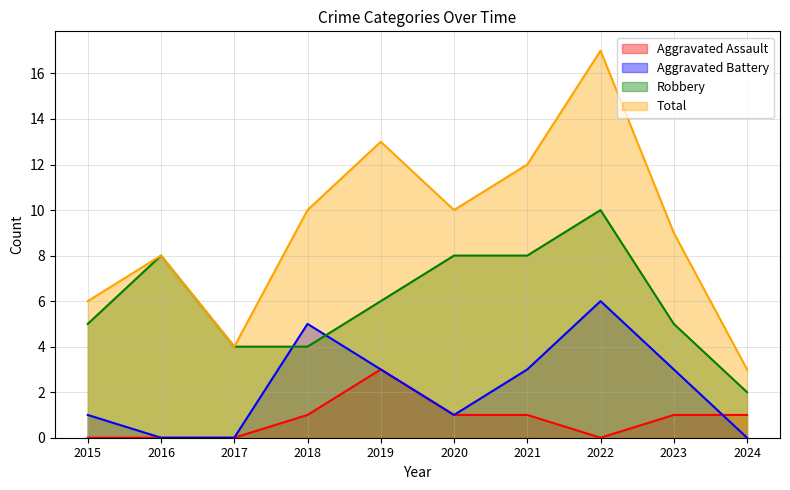

Reading left to right, what are all the values shown in this chart?

Aggravated Assault: 0	0	0	1	3	1	1	0	1	1
Aggravated Battery: 1	0	0	5	3	1	3	6	3	0
Robbery: 5	8	4	4	6	8	8	10	5	2
Total: 6	8	4	10	13	10	12	17	9	3